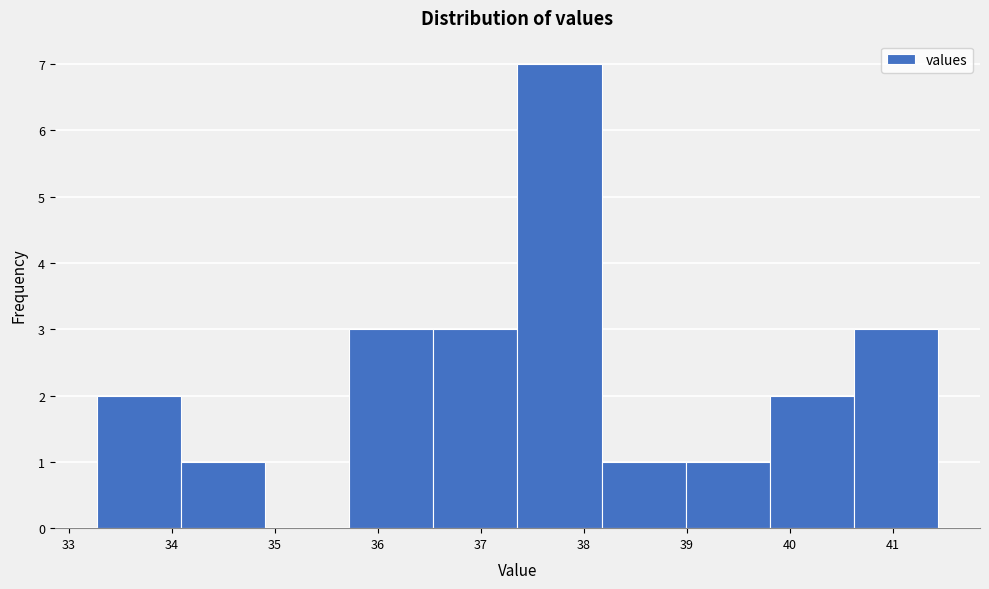

What is the height of the bar covering 37.4 to 38.2 on the x-axis? Neither the bar edges nor the heights are printed on the chart, so give them approximately, as read against the axes.

7